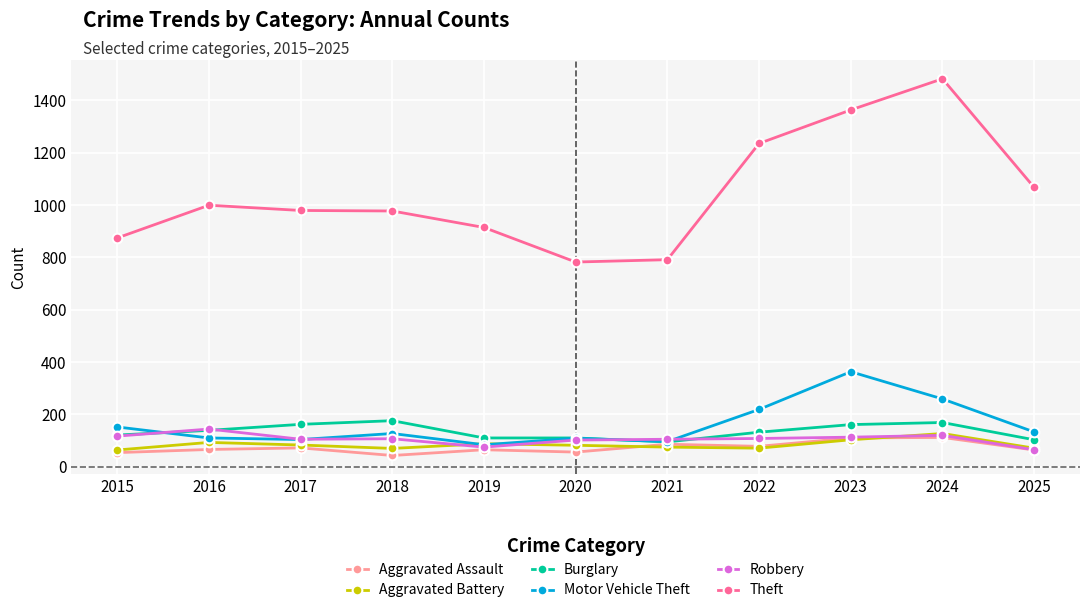

How many lines are shown in the chart?

6